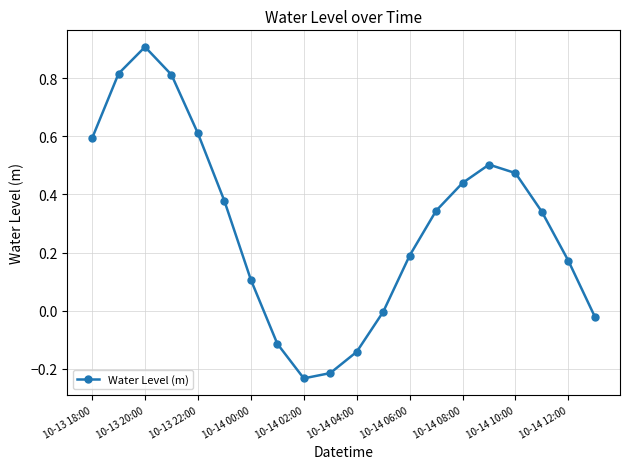

How many interior local peaks (higher than both neighbors) does the data have?

2